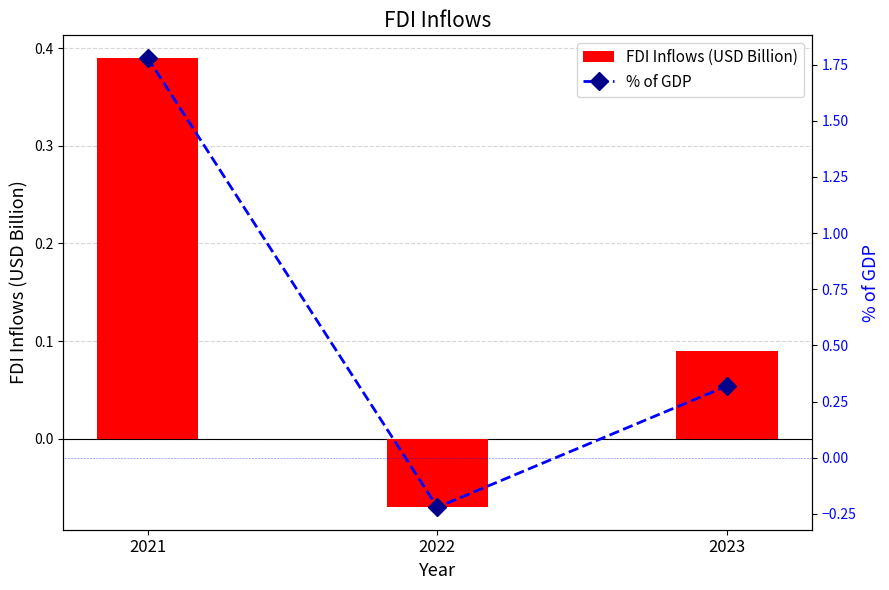

How many % of GDP values are between 0 and 1?

1